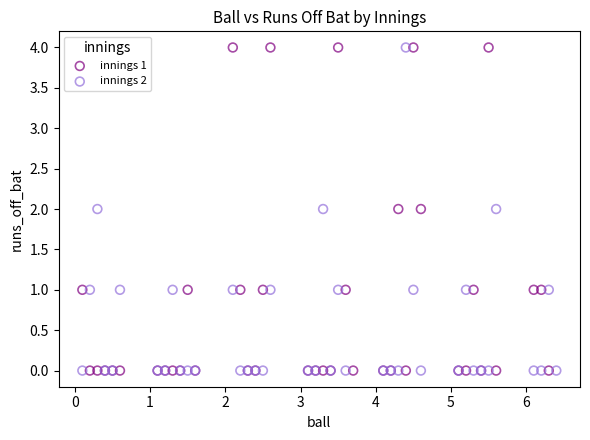

What are all the series names shown in the legend?

innings 1, innings 2